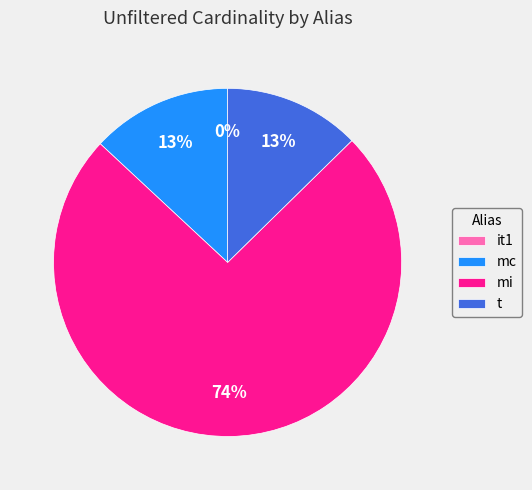

Which category accounts for the majority?

mi